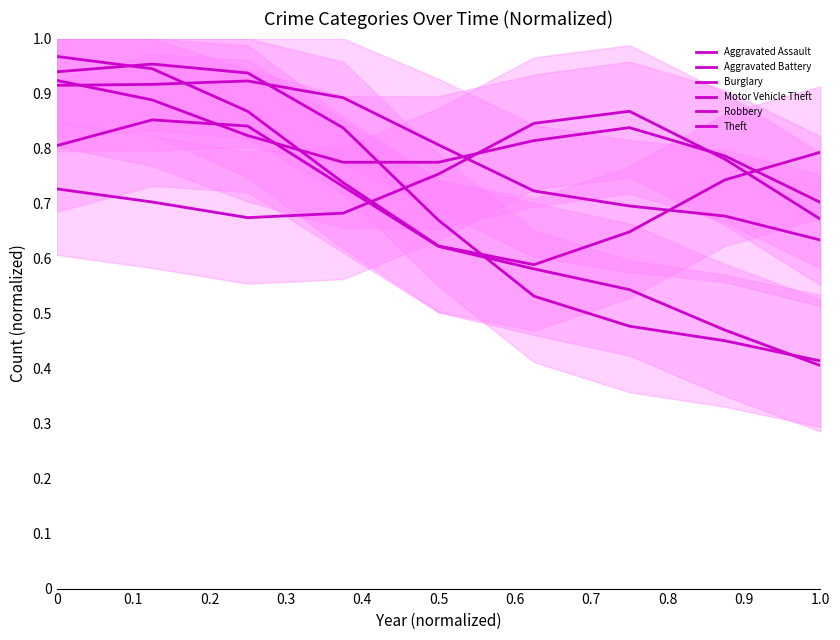

What is the sum of the Motor Vehicle Theft values at 0.2 and 0.4?

1.5